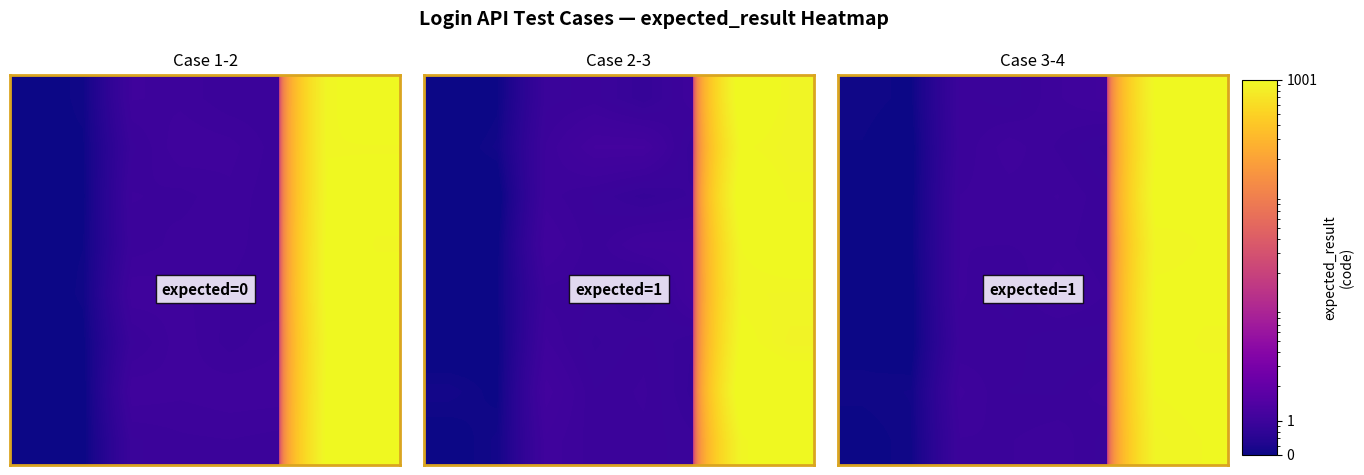

What is the difference between the highest and lowest values at 3?

0.1